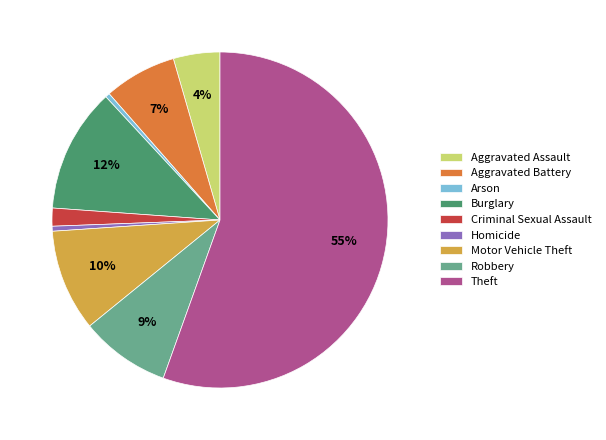

Does Theft represent more than half of the total?

Yes